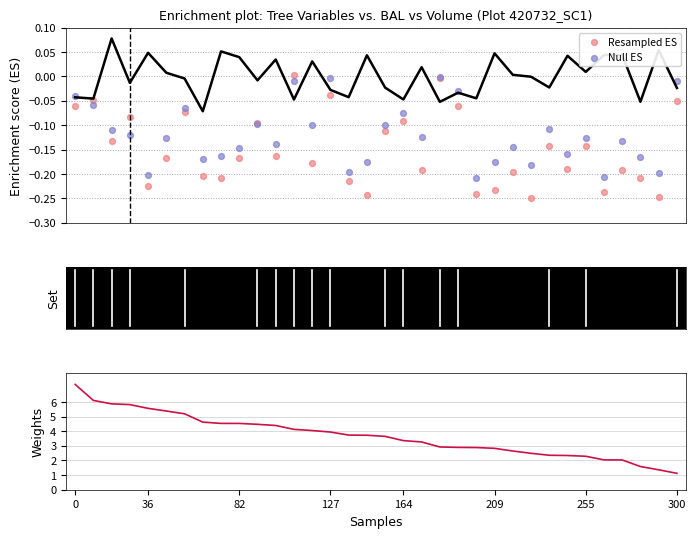

Is the value of Null ES at 11 greater than the value of v_con_corteza (scaled) at 21?

No